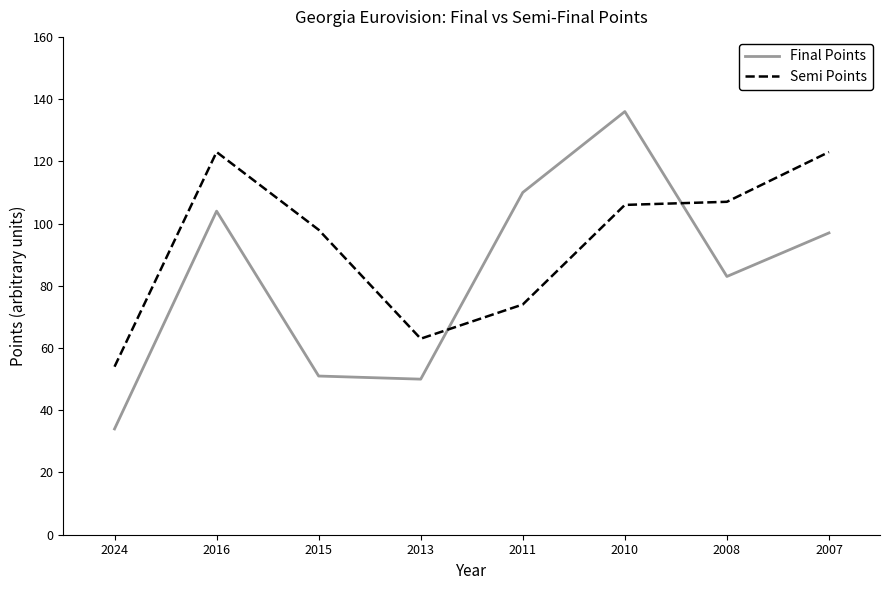

Reading left to right, list all the values displayed in this chart.

Final Points: 34	104	51	50	110	136	83	97
Semi Points: 54	123	98	63	74	106	107	123